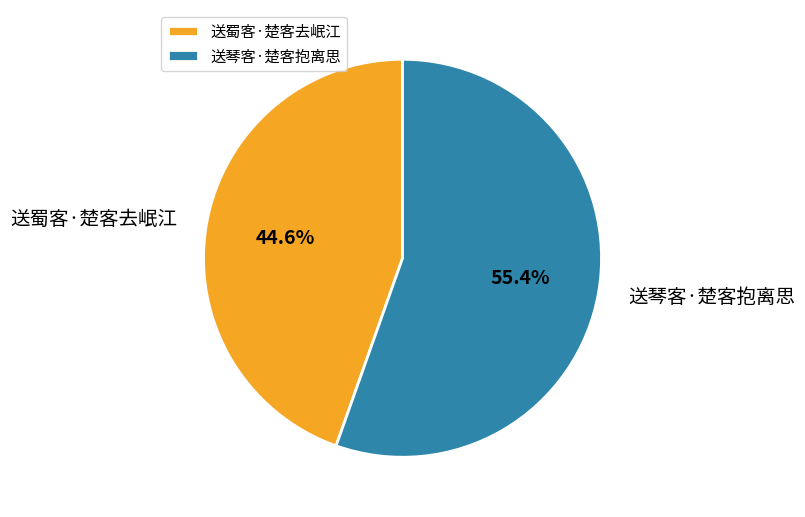

What is the smallest slice in the pie chart?

送蜀客·楚客去岷江